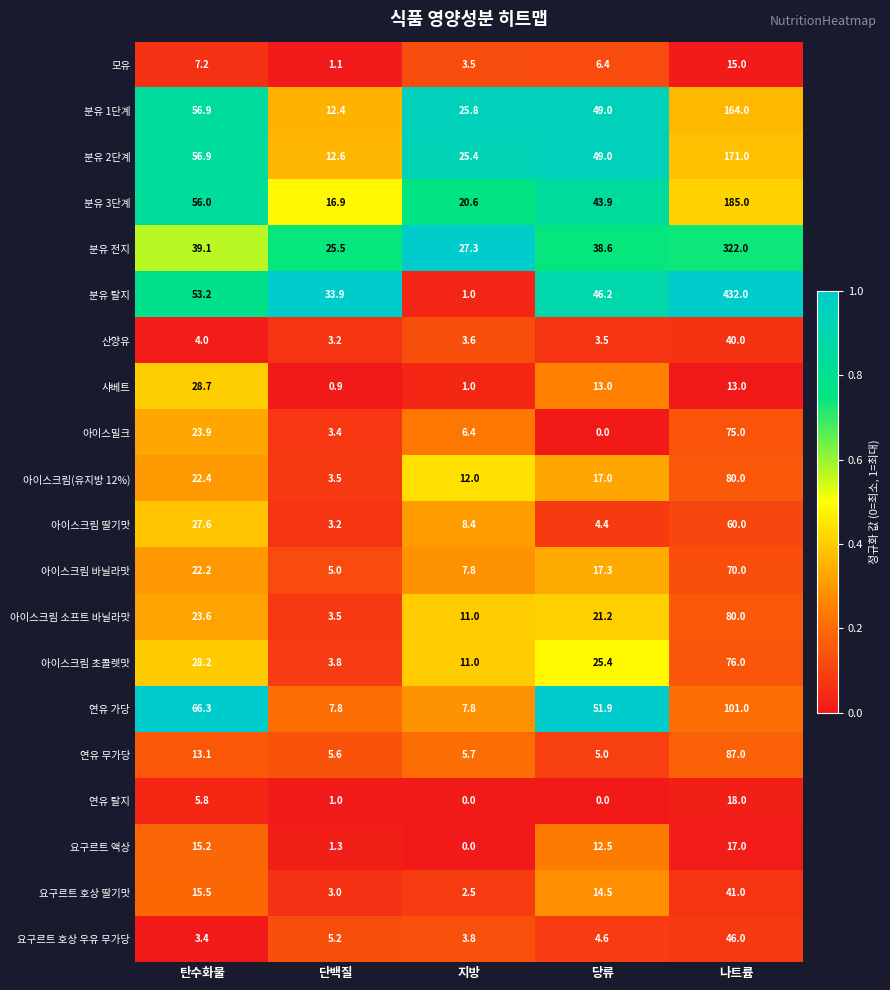

What is the total value across all series at 지방?

184.6